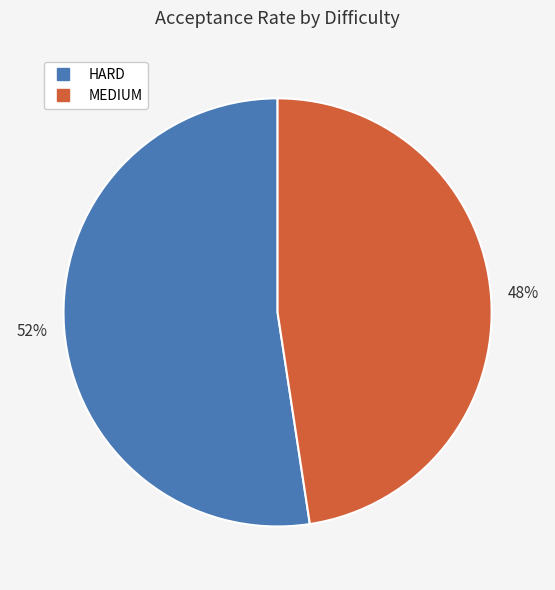

To the nearest percent, what is the combined percentage of HARD and MEDIUM?

100%